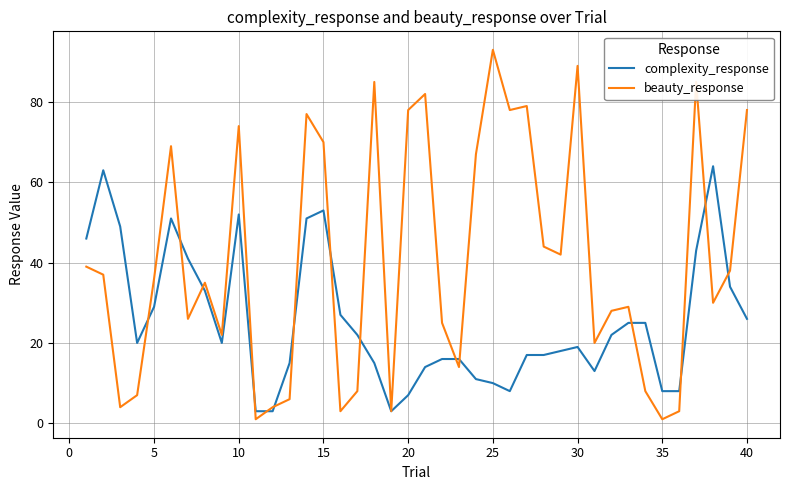

Which series has the largest total across all categories?

beauty_response